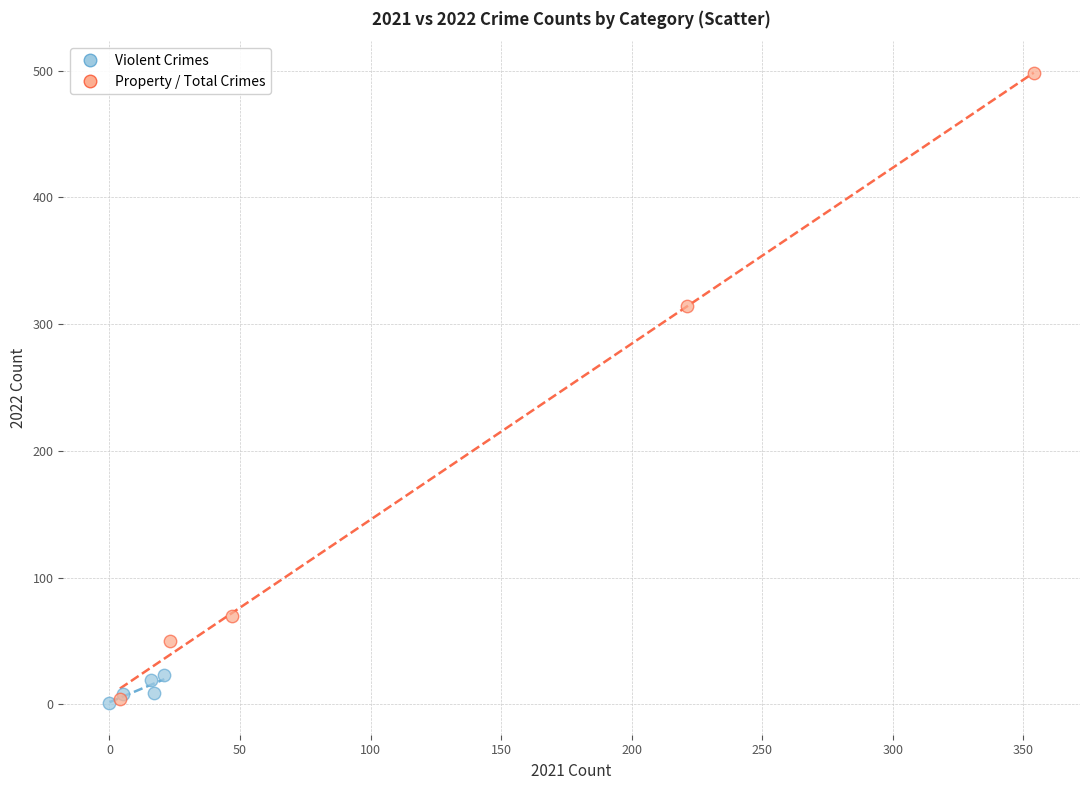

Which series has the largest Y range (max minus min)?

Property / Total Crimes